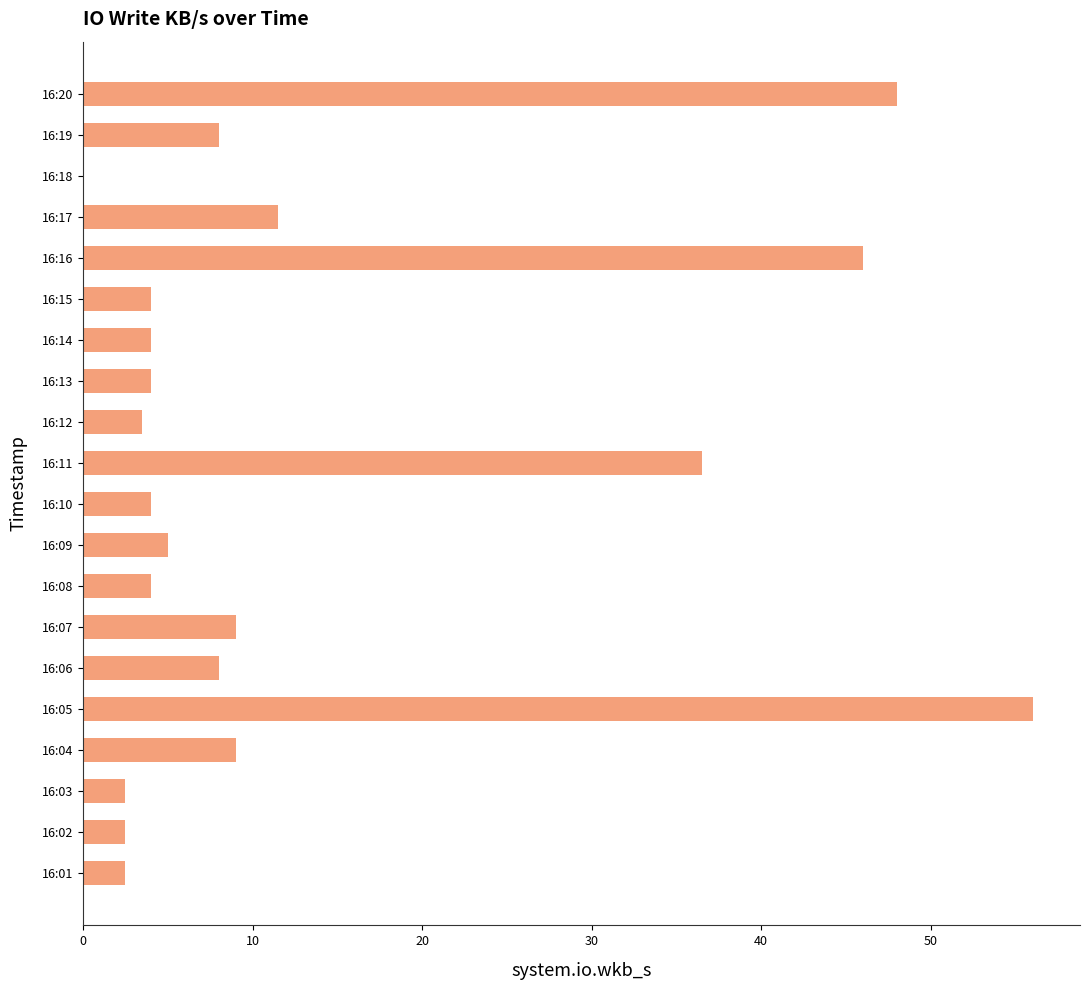

Is it true that the value at 16:13 is 4.0?

True